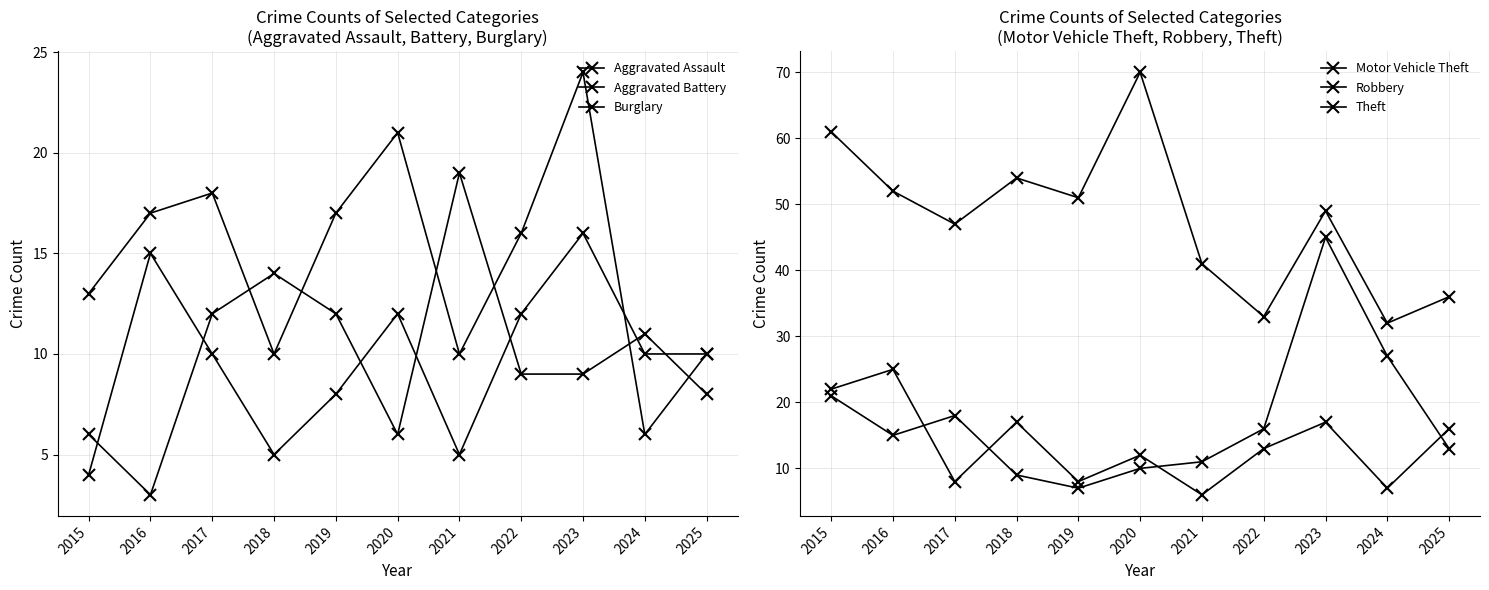

Between 2025 and 2017, which is larger?

2017